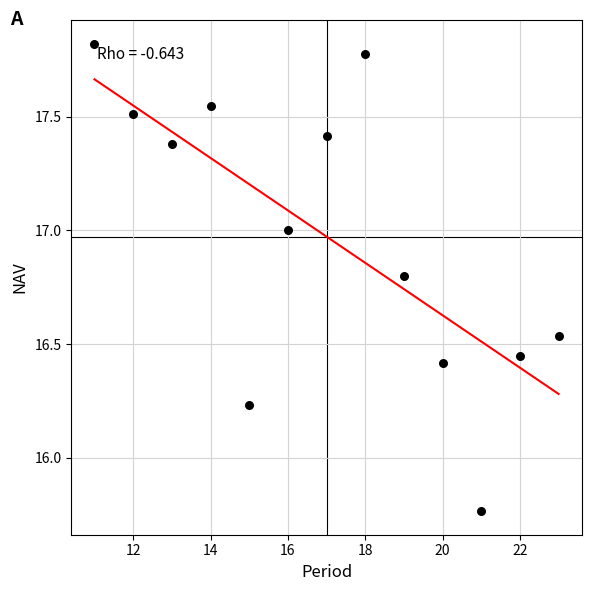

What is the range of Y values (max minus min)?

2.1